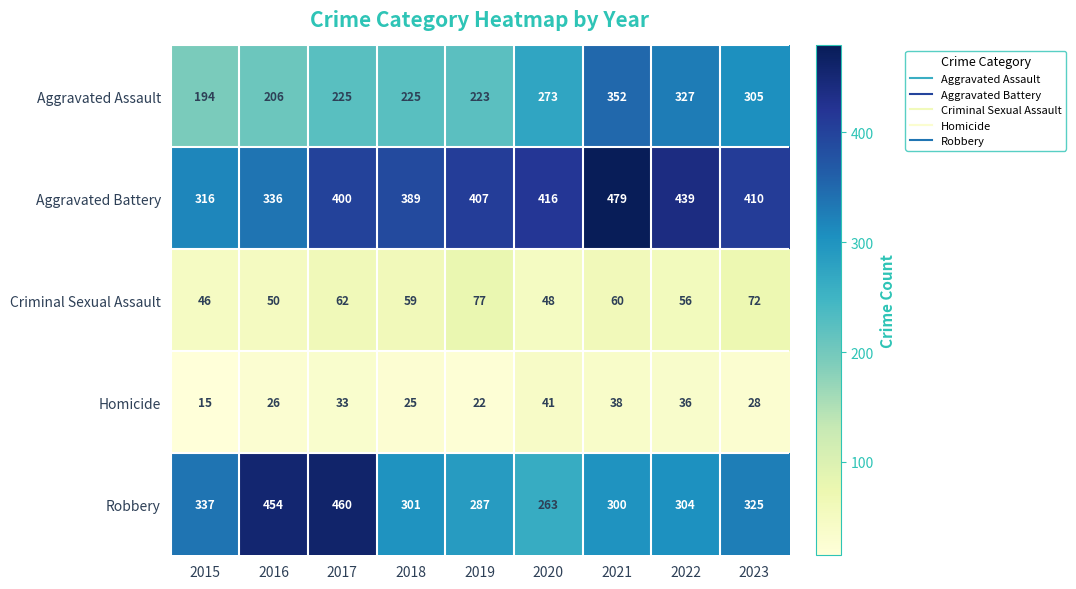

Which series has the largest total across all categories?

Aggravated Battery